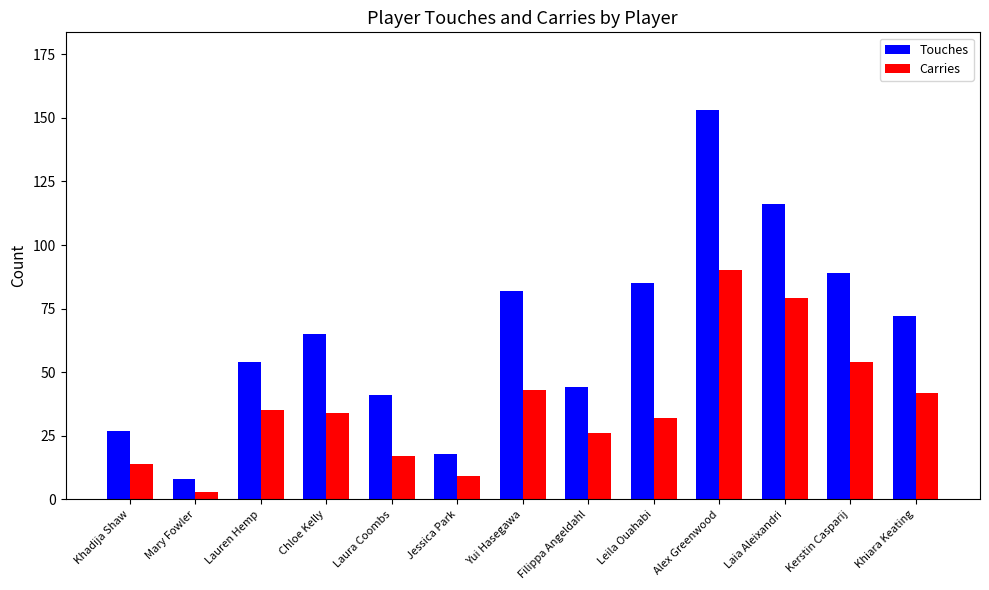

Rank the series at Yui Hasegawa from highest to lowest value.

Touches, Carries